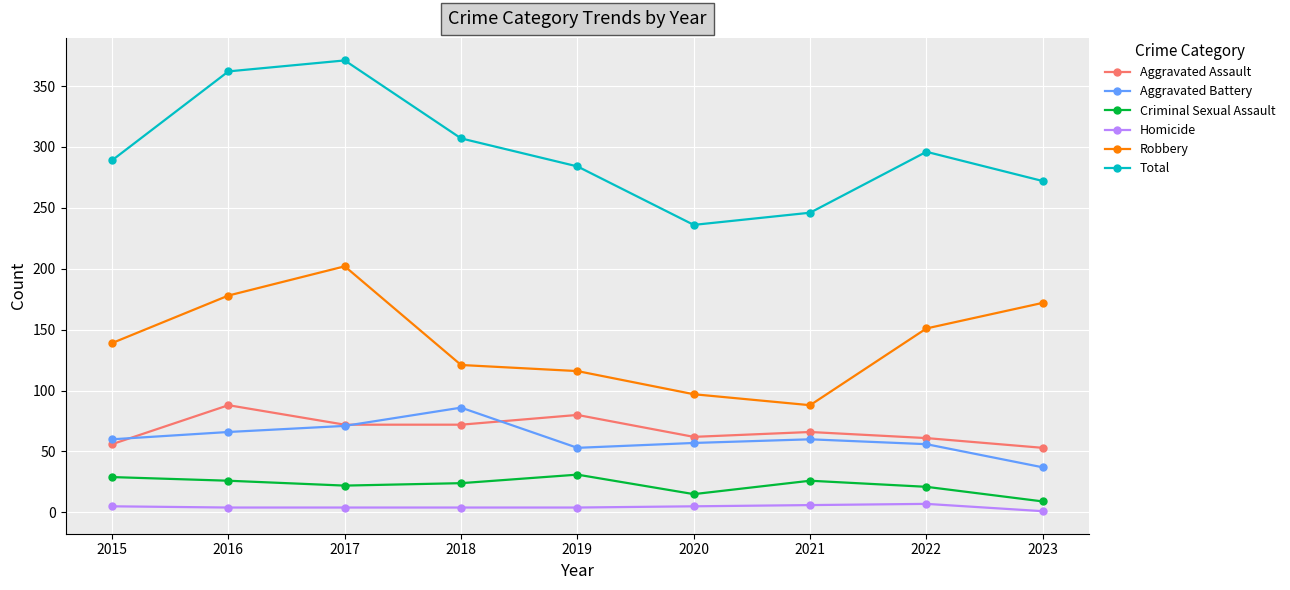

True or false: Aggravated Battery has a value of 22 at 2022.

False